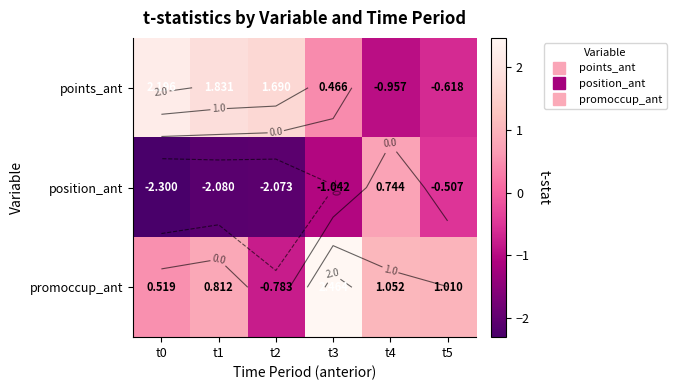

Which series has the largest total across all categories?

promoccup_ant